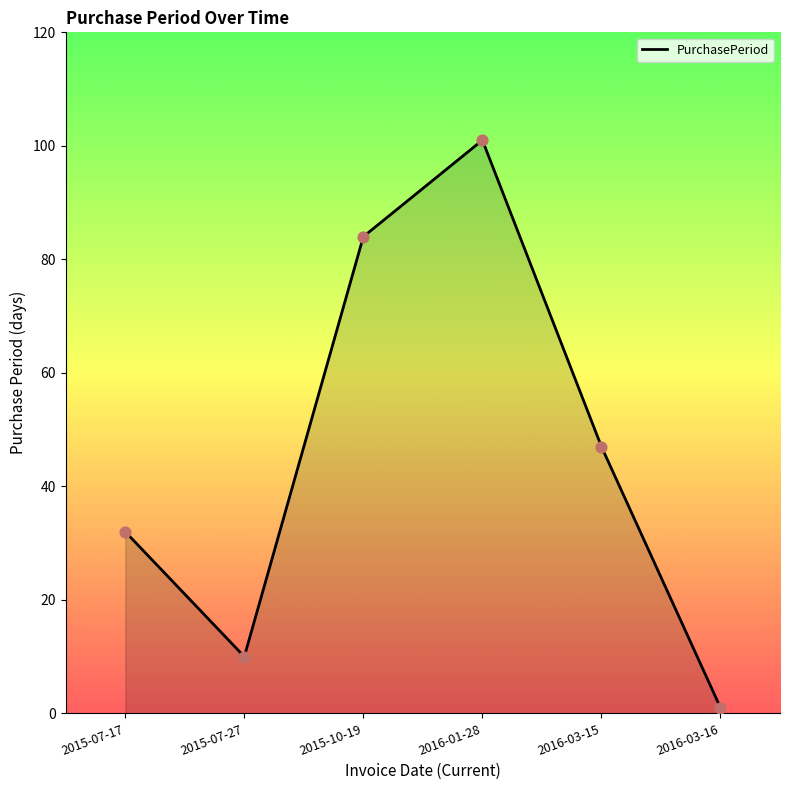

What is the change in value from 2015-07-17 to 2016-03-15?

+15